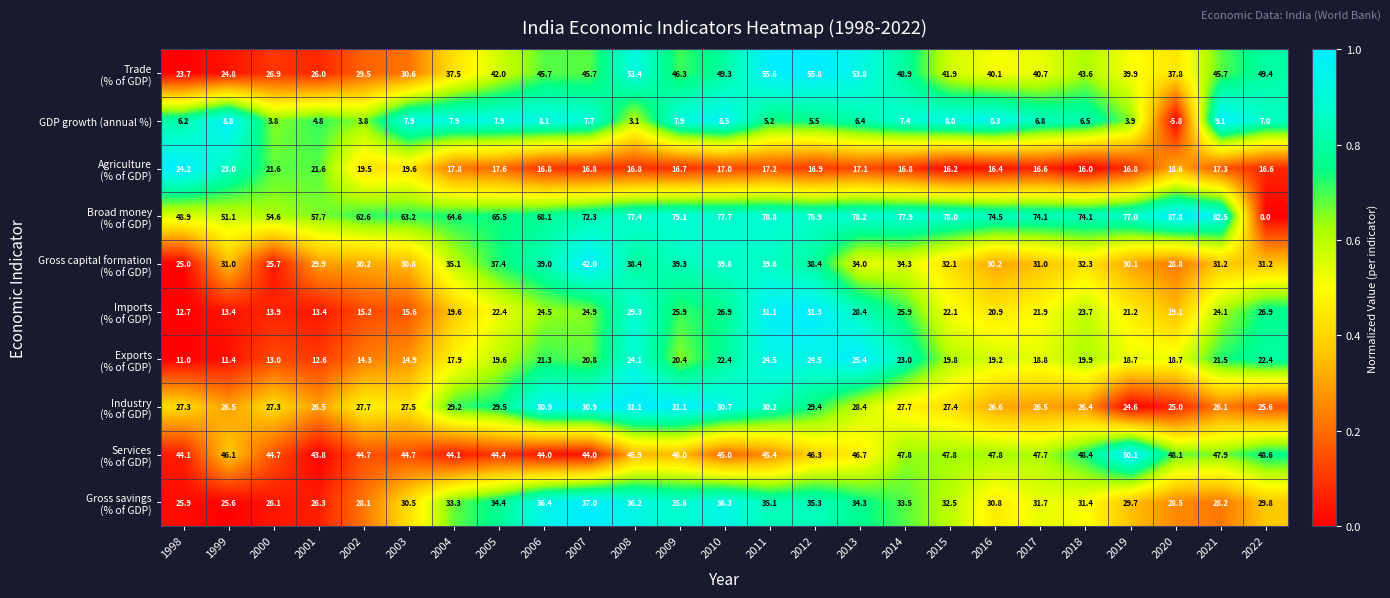

What is the total value across all series at 2011?

362.7